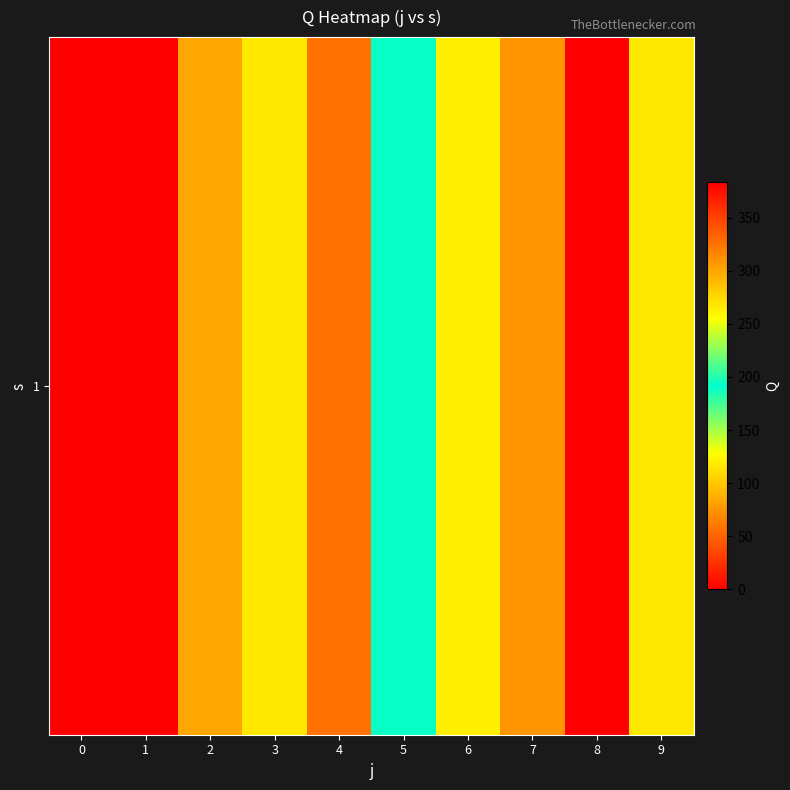

Reading left to right, list all the values displayed in this chart.

0=0.0	1=383.0	2=299.8	3=116.5	4=57.4	5=193.3	6=119.8	7=75.5	8=383.0	9=116.5